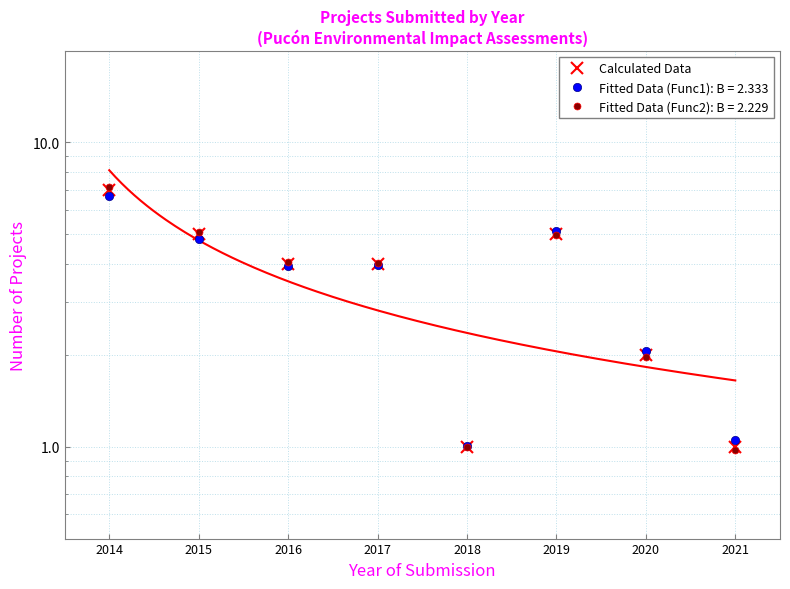

Is it true that the value at 2021 is 2?

False